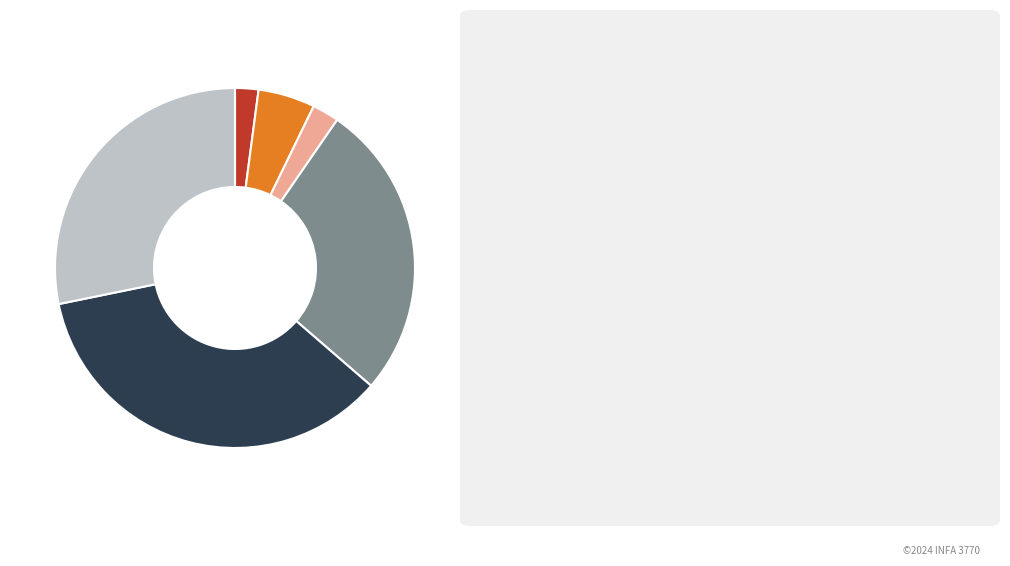

Is there a majority slice in this chart?

No